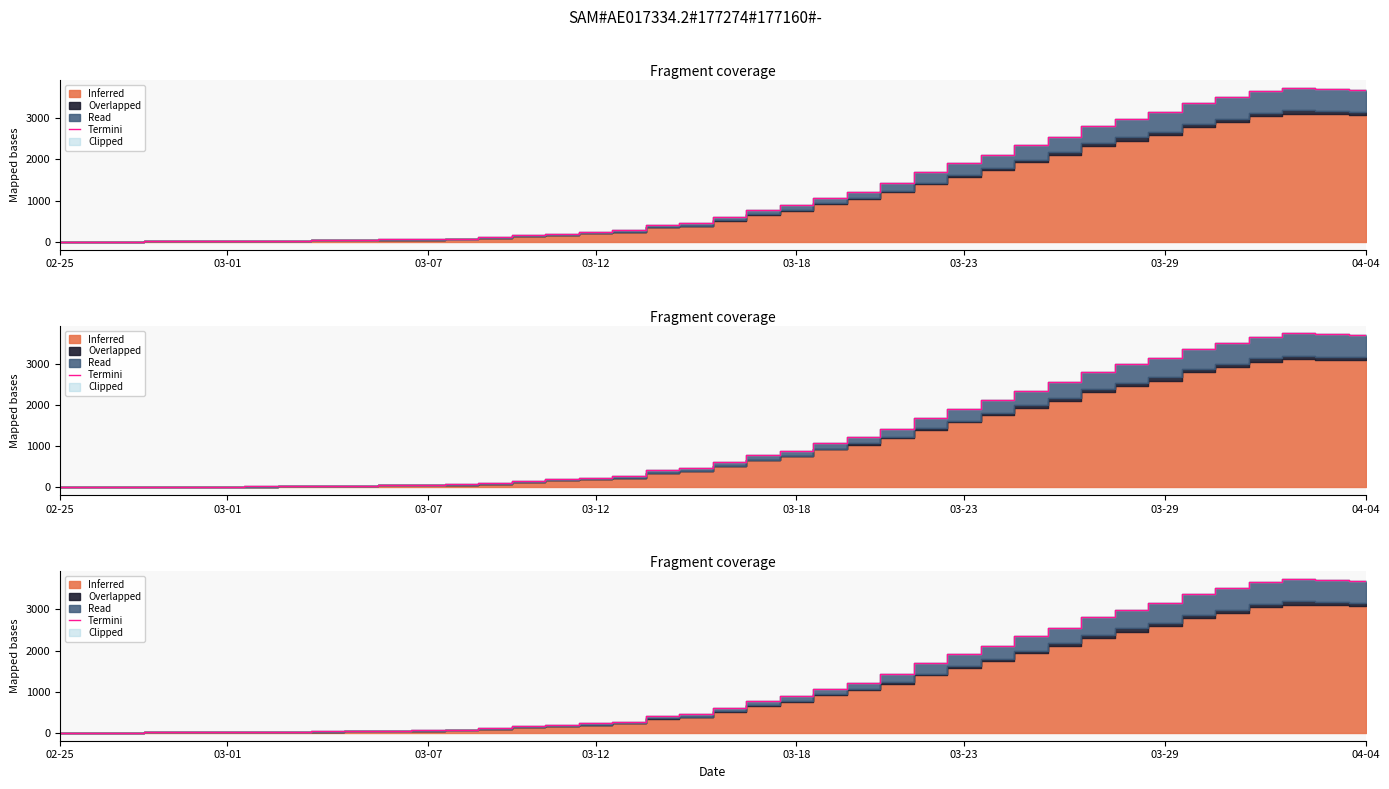

What is the sum of the values at 13 and 18?

523